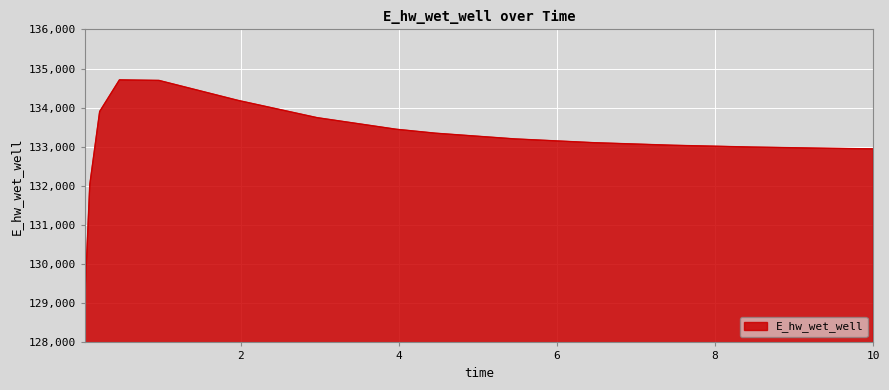

What is the difference between the maximum and minimum values?

5610.4